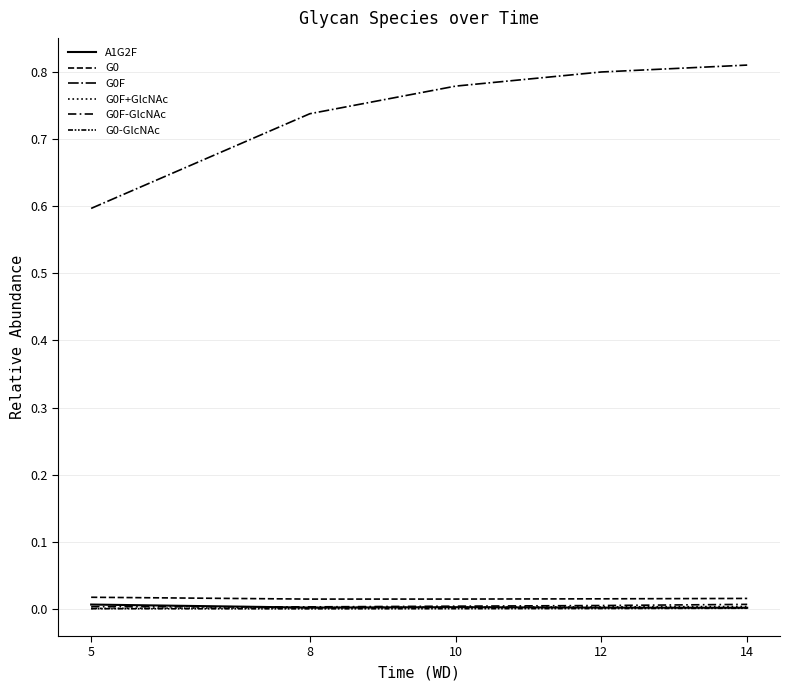

Which series has the largest range (max minus min)?

G0F